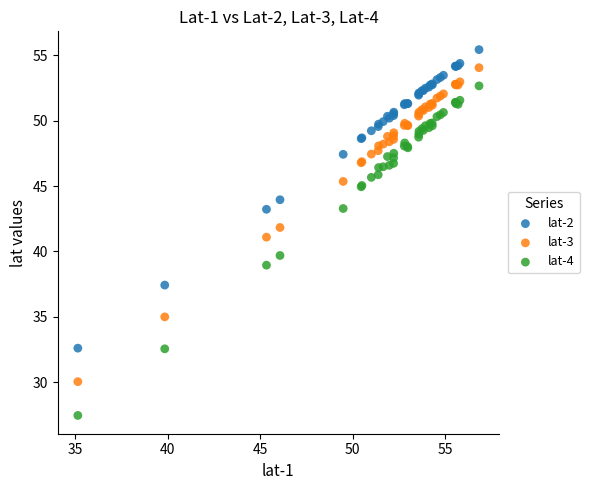

Which series contains the highest Y value?

lat-2